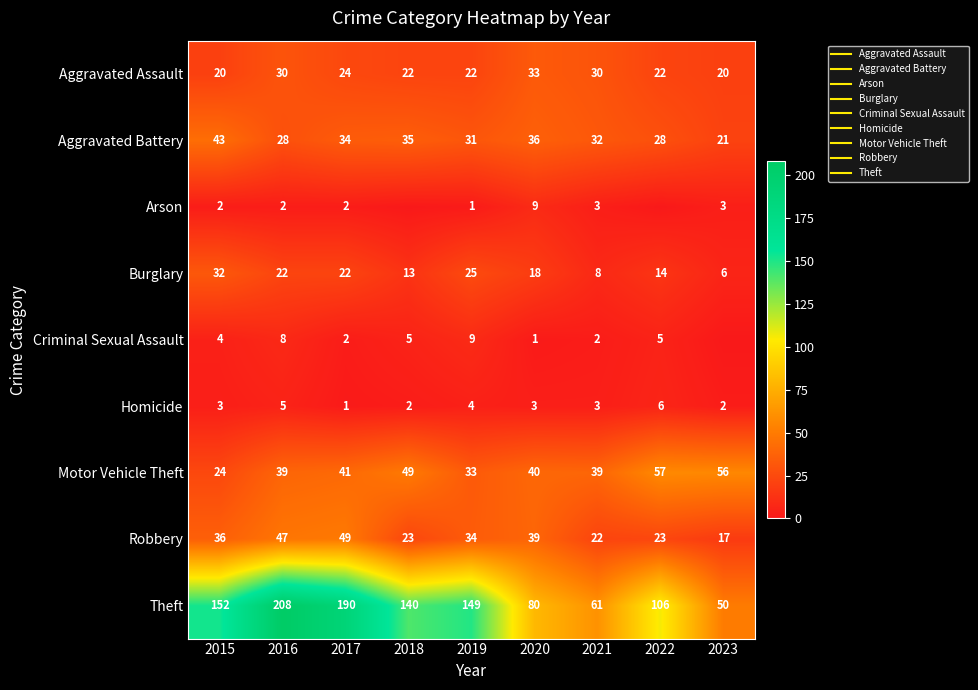

At which category does the chart reach its minimum across all series?

2018